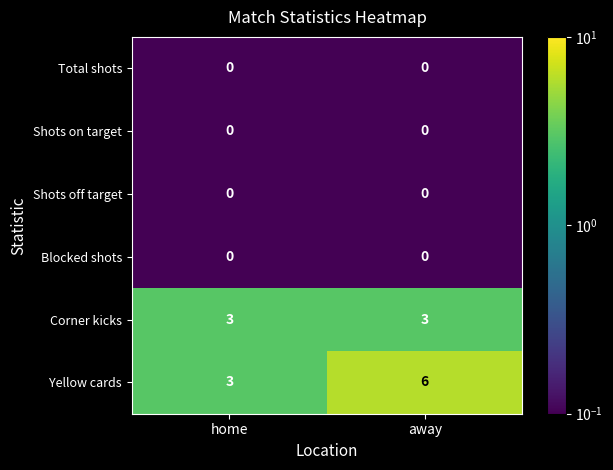

The value of Yellow cards at away is 6. True or false?

True